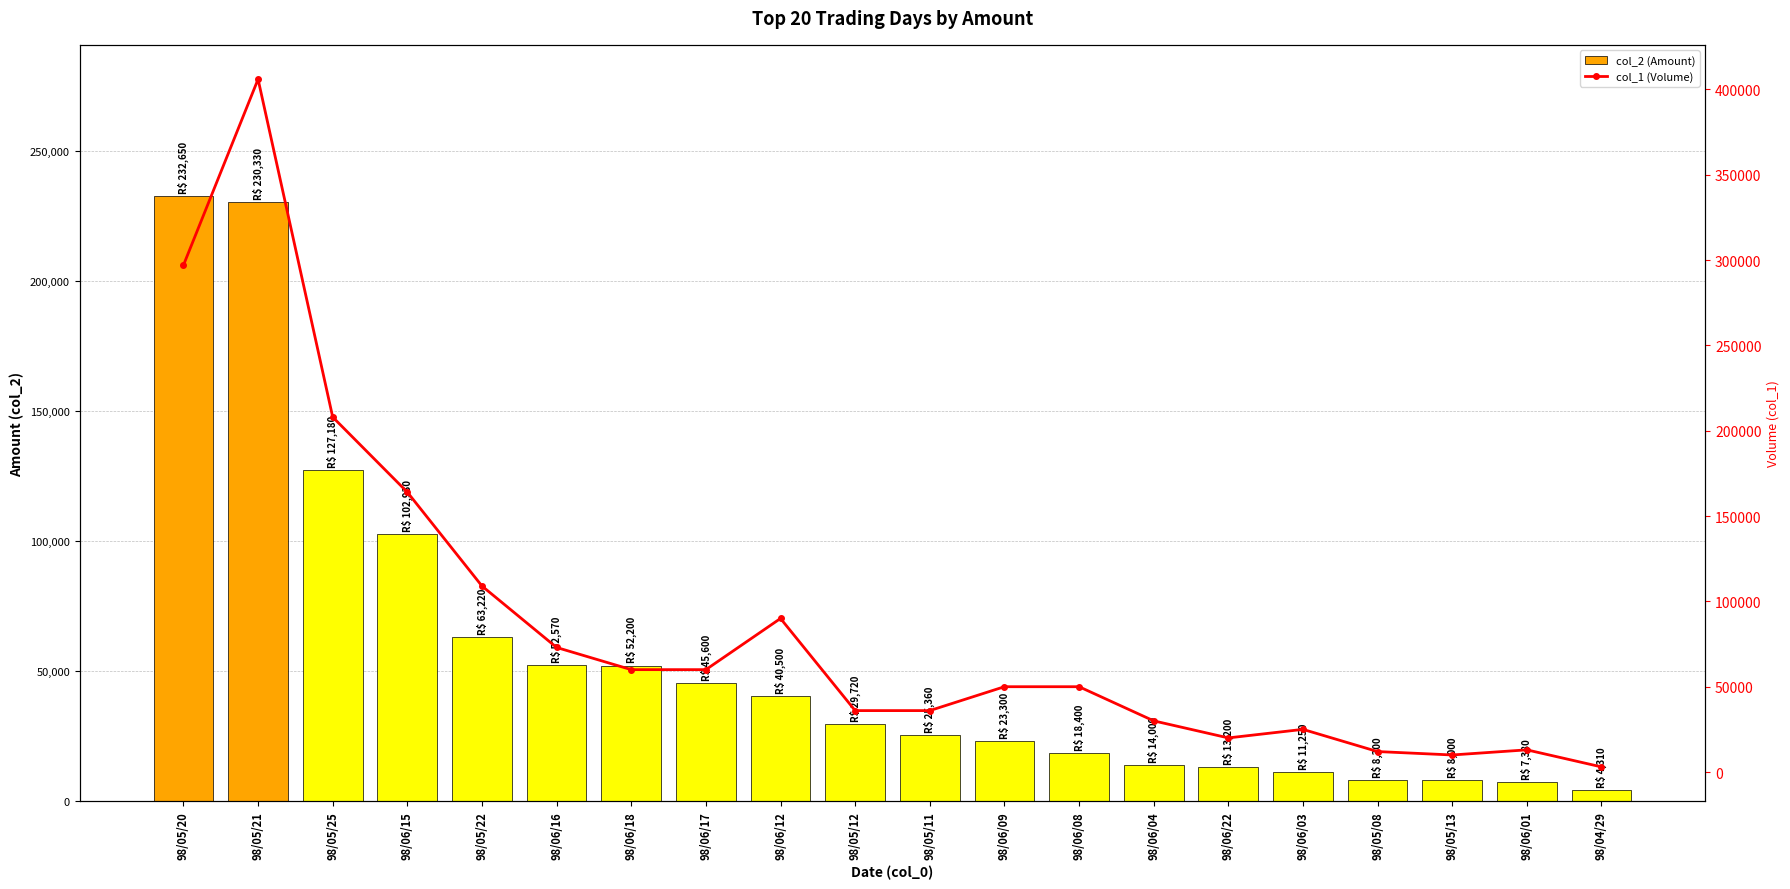

Where is col_1 (Volume) nearest to the value 204500?

98/05/25